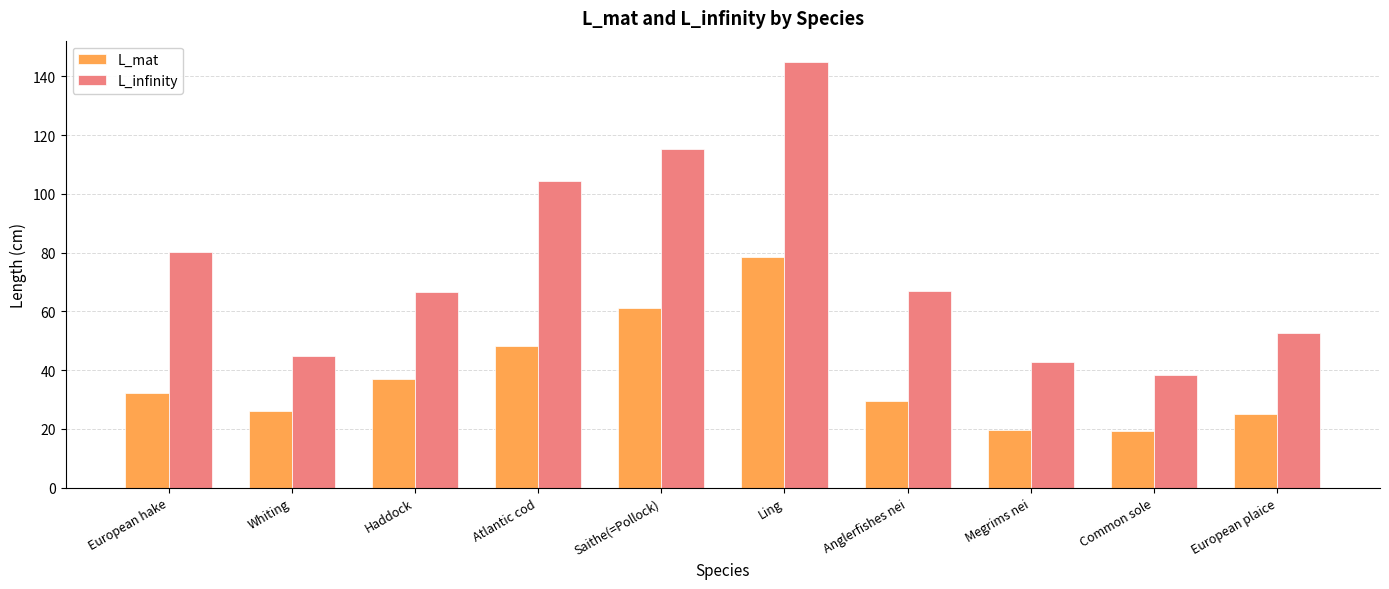

What is the label of the 10th bar from the right?

European hake